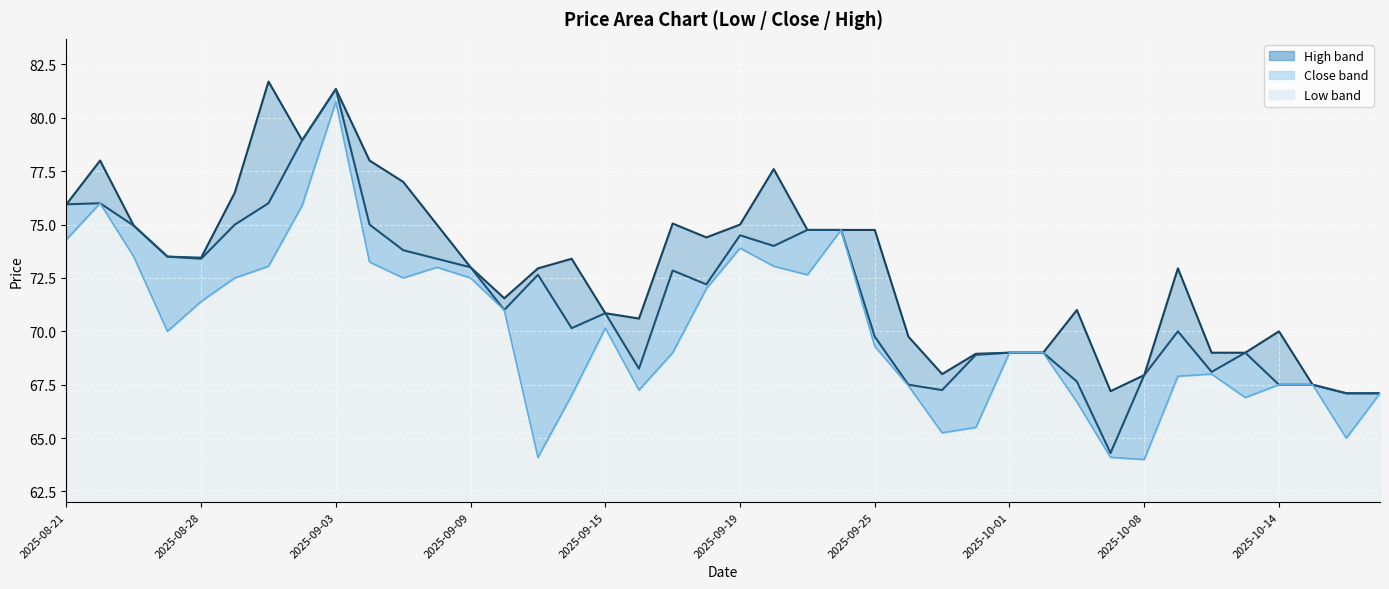

Reading left to right, what are all the values shown in this chart?

Low: 74.3	76.0	73.5	70.0	71.4	72.5	73.1	75.9	80.8	73.2	72.5	73.0	72.5	71.0	64.1	67.0	70.2	67.2	69.0	72.0	73.9	73.1	72.7	74.8	69.3	67.4	65.2	65.5	69.0	69.0	66.7	64.1	64.0	67.9	68.0	66.9	67.5	67.5	65.0	67.1
Close: 75.9	76.0	74.9	73.5	73.4	75.0	76.0	78.9	81.3	75.0	73.8	73.4	73.0	71.0	72.7	70.2	70.8	68.2	72.8	72.2	74.5	74.0	74.8	74.8	69.8	67.5	67.2	68.9	69.0	69.0	67.7	64.3	67.9	70.0	68.1	69.0	67.5	67.5	67.1	67.1
High: 75.9	78.0	74.9	73.5	73.4	76.5	81.7	78.9	81.3	78.0	77.0	75.0	73.0	71.6	72.9	73.4	70.8	70.6	75.1	74.4	75.0	77.6	74.8	74.8	74.8	69.8	68.0	68.9	69.0	69.0	71.0	67.2	67.9	72.9	69.0	69.0	70.0	67.5	67.1	67.1